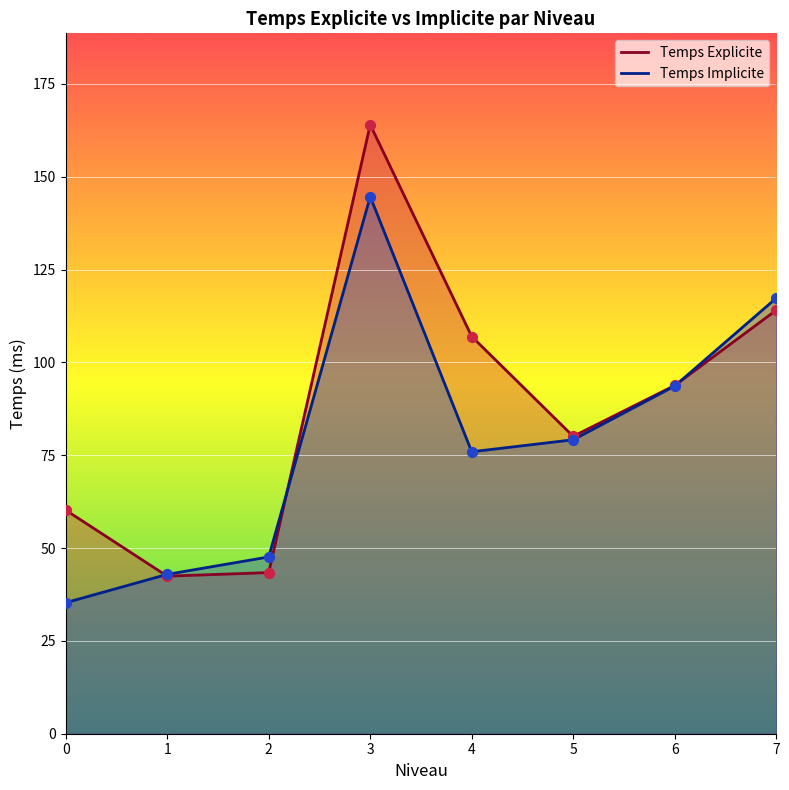

Which series has the largest total across all categories?

Temps Explicite